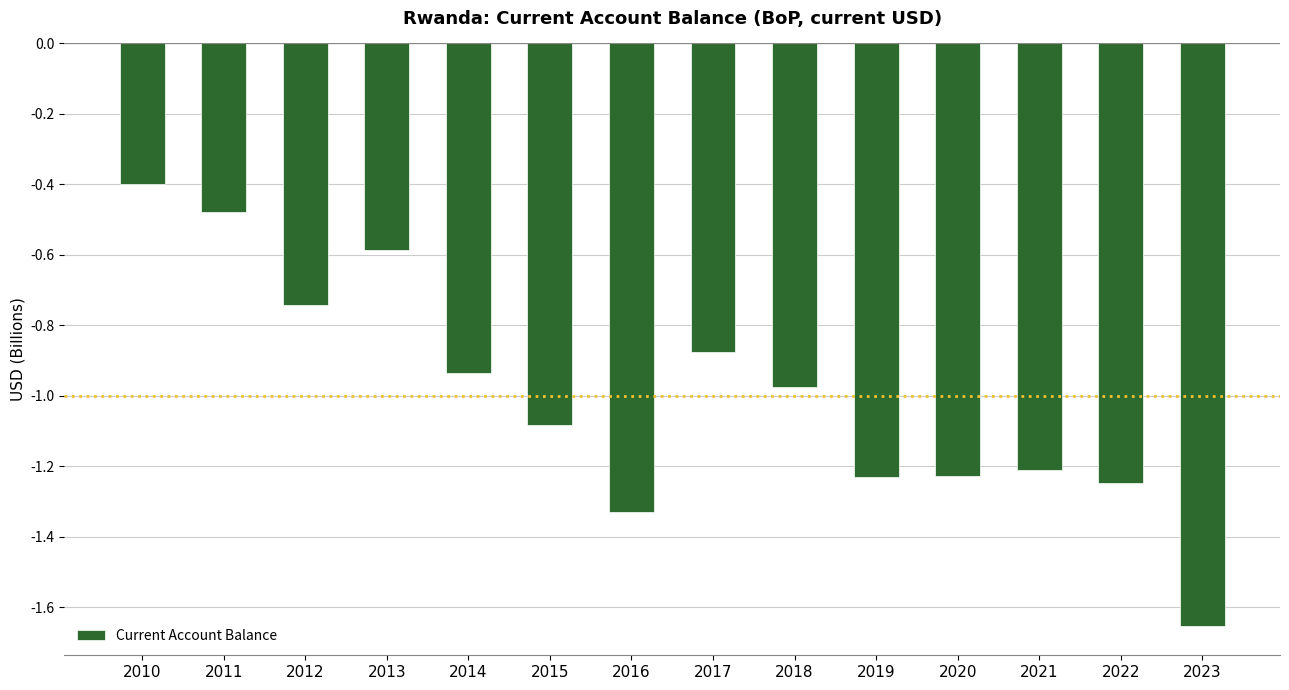

At which label is the value closest to -1?

2018